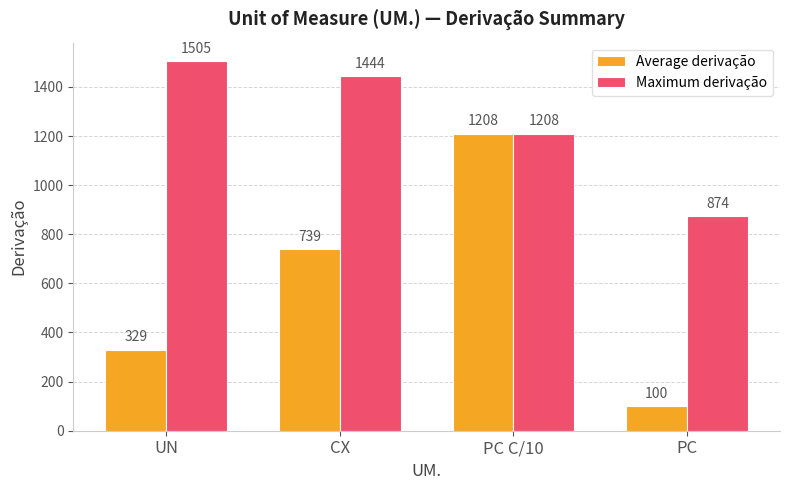

What is the lowest value of the Average derivação series?

100